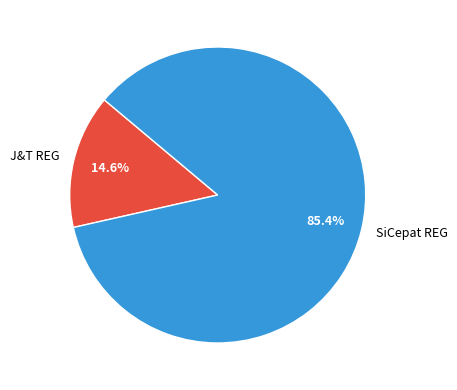

What is the ratio of the value at J&T REG to the value at SiCepat REG?

0.2